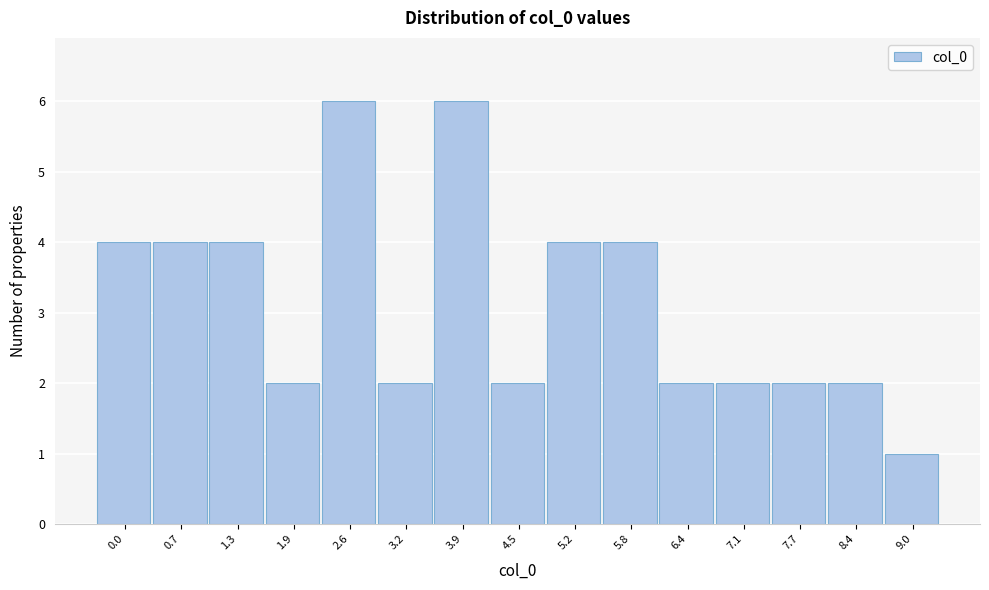

Reading right to left, what are all the values shown in this chart?

9.0=1	8.4=2	7.7=2	7.1=2	6.4=2	5.8=4	5.2=4	4.5=2	3.9=6	3.2=2	2.6=6	1.9=2	1.3=4	0.7=4	0.0=4